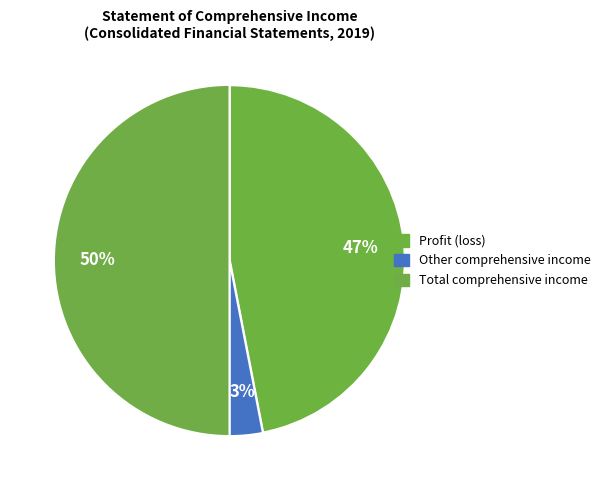

Count the number of slices in the pie.

3